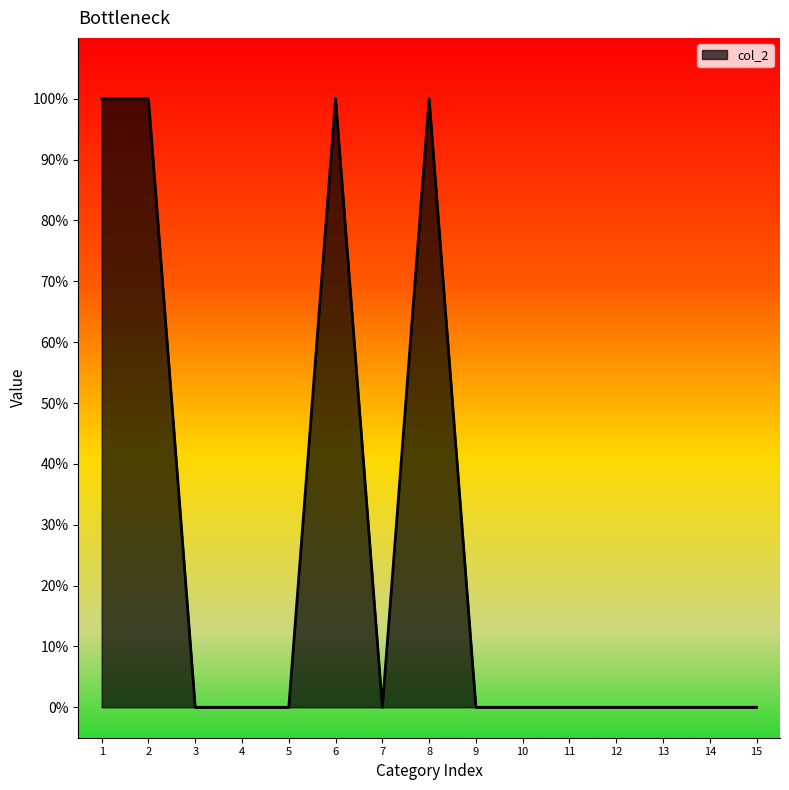

Does the chart have visible grid lines?

No